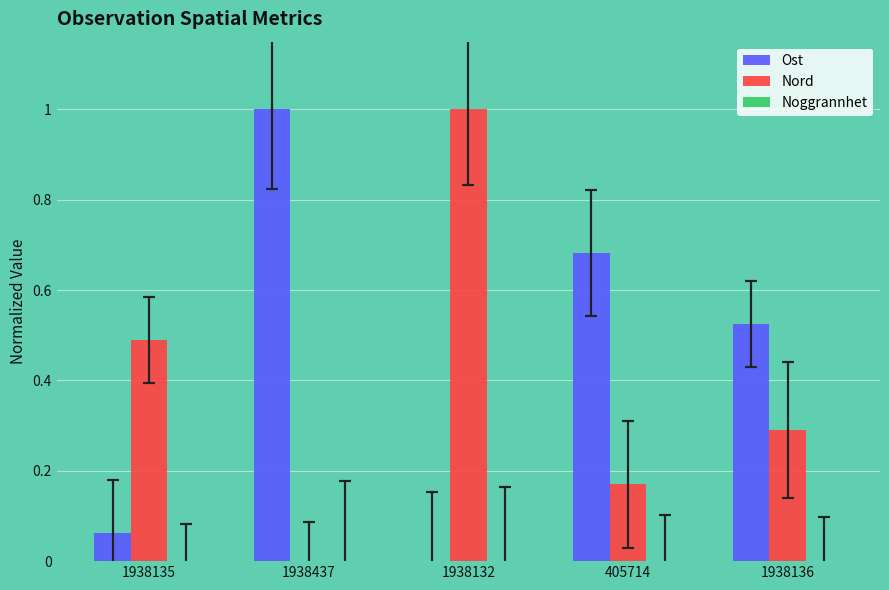

How many categories are shown in the chart?

5